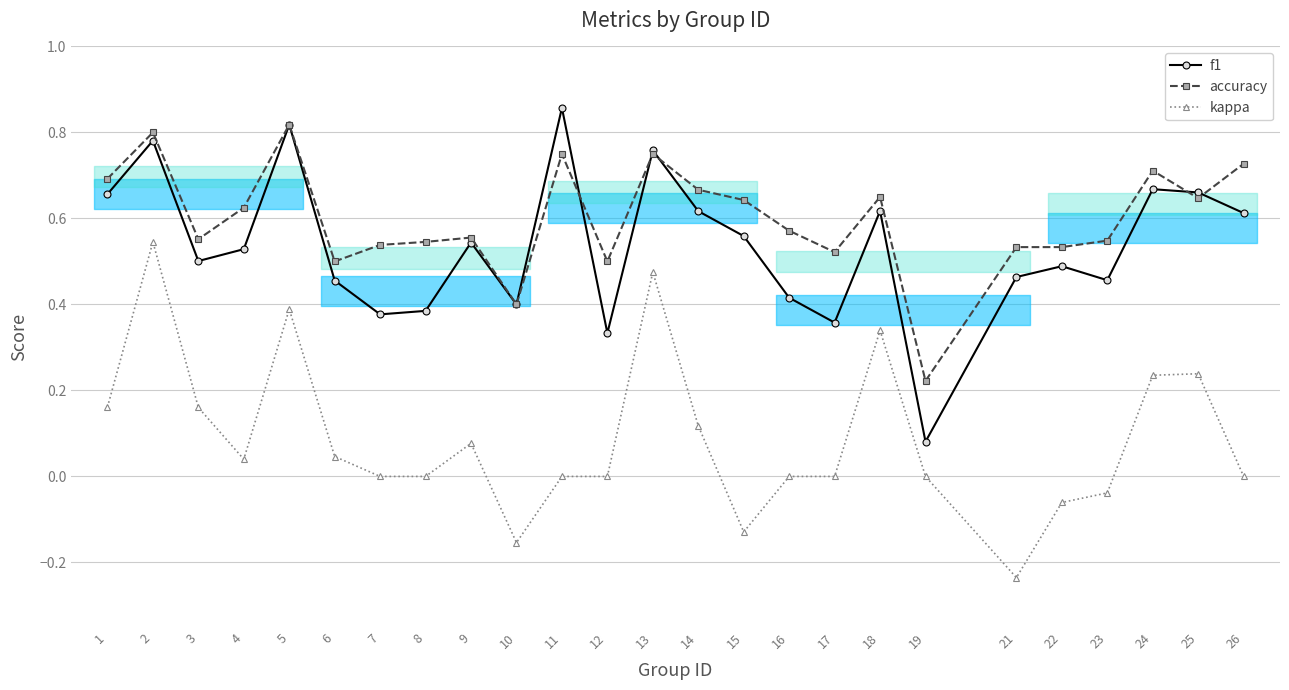

Reading left to right, list all the values displayed in this chart.

f1: 1=0.7	2=0.8	3=0.5	4=0.5	5=0.8	6=0.5	7=0.4	8=0.4	9=0.5	10=0.4	11=0.9	12=0.3	13=0.8	14=0.6	15=0.6	16=0.4	17=0.4	18=0.6	19=0.1	21=0.5	22=0.5	23=0.5	24=0.7	25=0.7	26=0.6
accuracy: 1=0.7	2=0.8	3=0.6	4=0.6	5=0.8	6=0.5	7=0.5	8=0.5	9=0.6	10=0.4	11=0.8	12=0.5	13=0.8	14=0.7	15=0.6	16=0.6	17=0.5	18=0.7	19=0.2	21=0.5	22=0.5	23=0.5	24=0.7	25=0.6	26=0.7
kappa: 1=0.2	2=0.5	3=0.2	4=0.0	5=0.4	6=0.0	7=0.0	8=0.0	9=0.1	10=-0.2	11=0.0	12=0.0	13=0.5	14=0.1	15=-0.1	16=0.0	17=0.0	18=0.3	19=0.0	21=-0.2	22=-0.1	23=-0.0	24=0.2	25=0.2	26=0.0